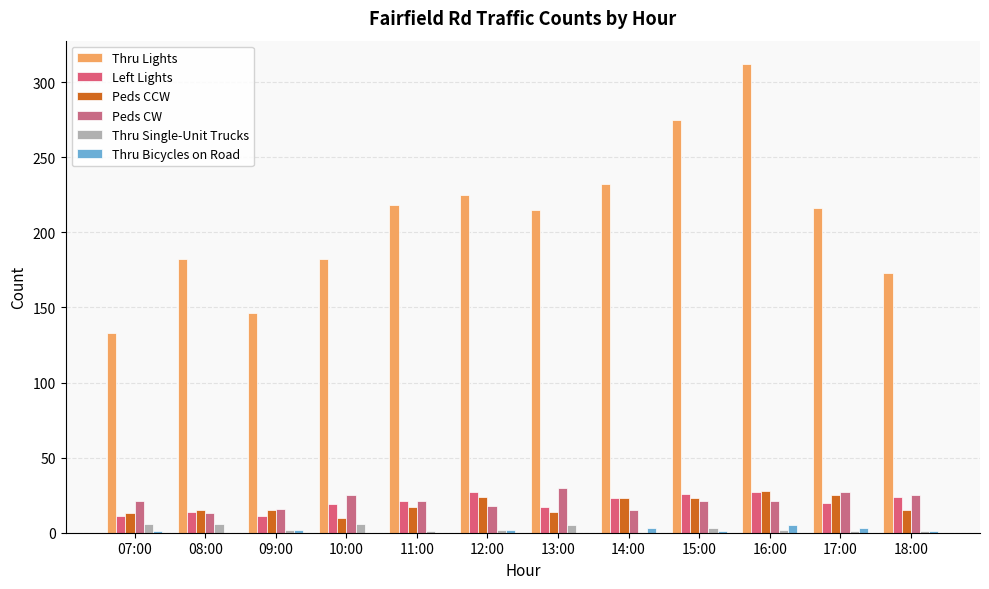

How many data points does each series have?

12